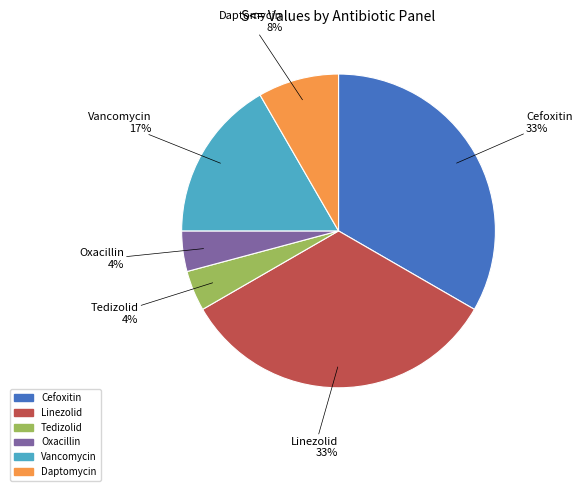

How many slices are in this pie chart?

6